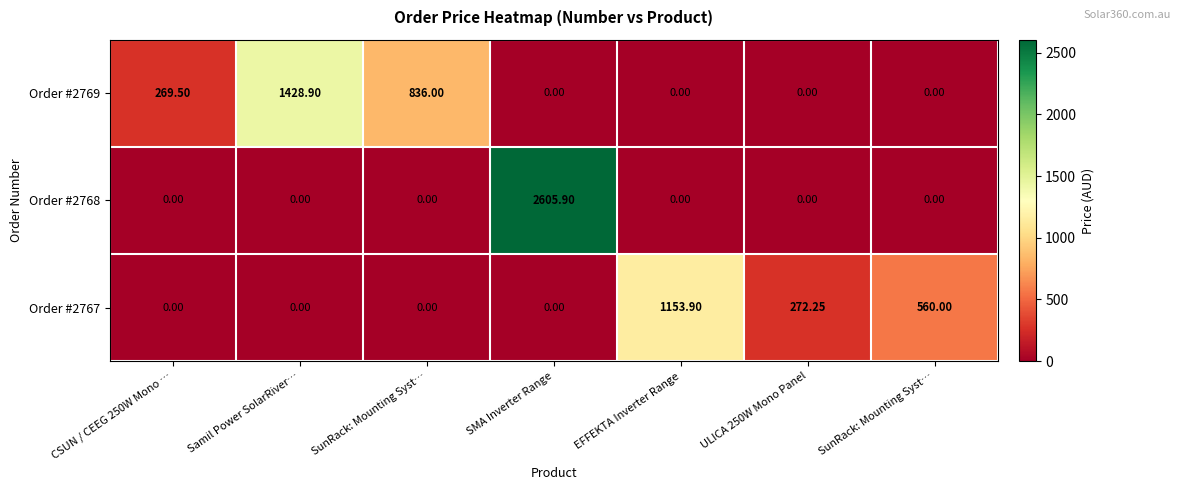

Reading left to right, list all the values displayed in this chart.

Order #2769: CSUN / CEEG 250W Mono …=269.5	Samil Power SolarRiver…=1428.9	SunRack: Mounting Syst…=836.0	SMA Inverter Range=0.0	EFFEKTA Inverter Range=0.0	ULICA 250W Mono Panel=0.0	SunRack: Mounting Syst…=0.0
Order #2768: CSUN / CEEG 250W Mono …=0.0	Samil Power SolarRiver…=0.0	SunRack: Mounting Syst…=0.0	SMA Inverter Range=2605.9	EFFEKTA Inverter Range=0.0	ULICA 250W Mono Panel=0.0	SunRack: Mounting Syst…=0.0
Order #2767: CSUN / CEEG 250W Mono …=0.0	Samil Power SolarRiver…=0.0	SunRack: Mounting Syst…=0.0	SMA Inverter Range=0.0	EFFEKTA Inverter Range=1153.9	ULICA 250W Mono Panel=272.2	SunRack: Mounting Syst…=560.0